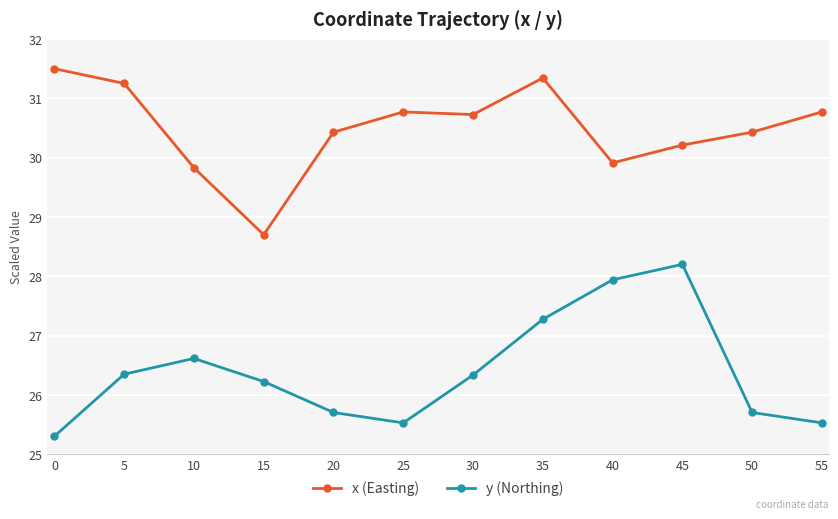

True or false: y (Northing) and x (Easting) cross at least once.

False